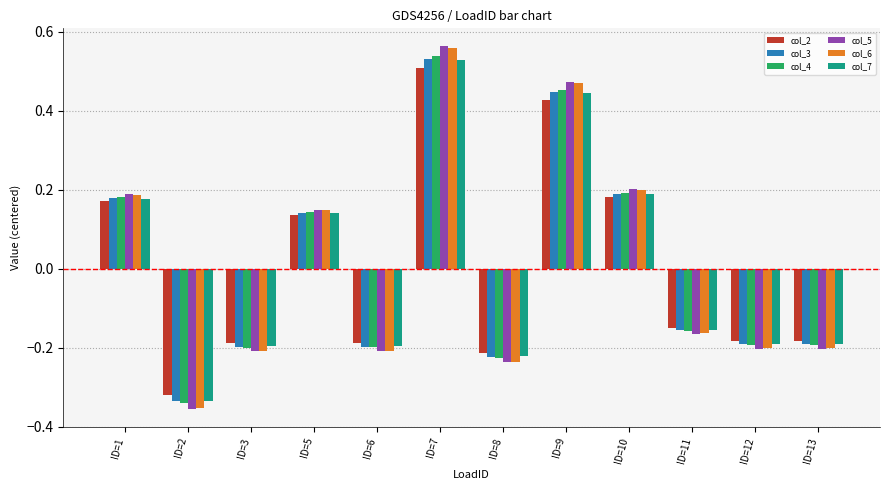

How many bars are there in each group?

6